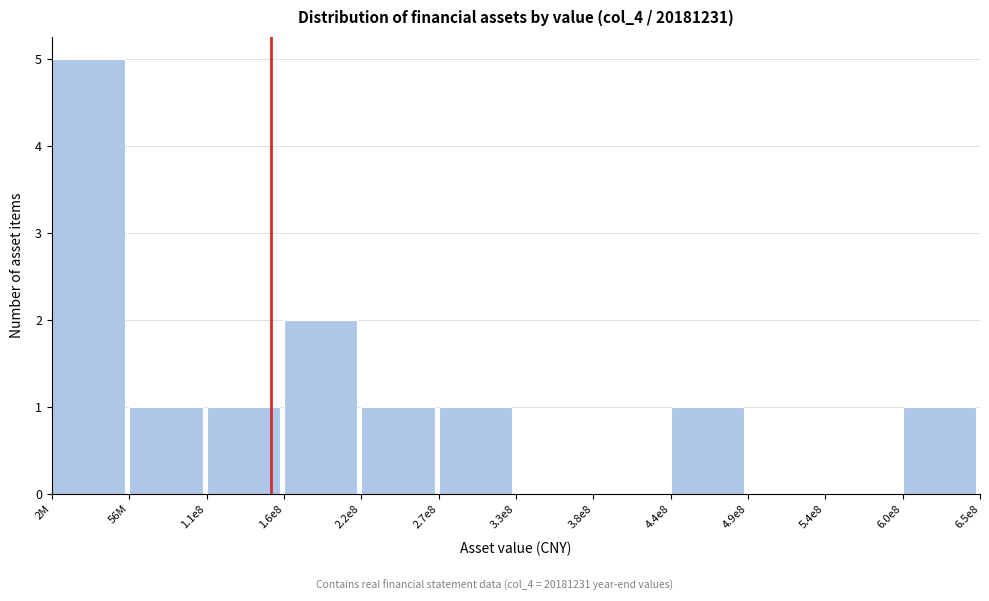

Reading left to right, what are all the values shown in this chart?

2M=5	56M=1	1.1e8=1	1.6e8=2	2.2e8=1	2.7e8=1	3.3e8=0	3.8e8=0	4.4e8=1	4.9e8=0	5.4e8=0	6.0e8=1